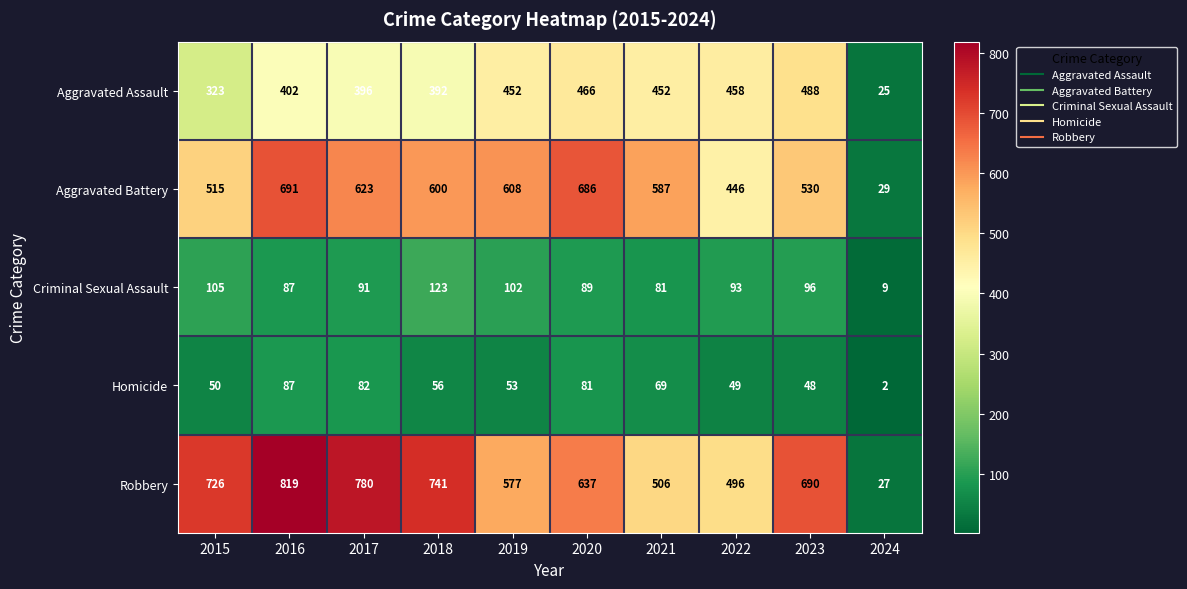

At which label does Robbery first exceed 690?

2015